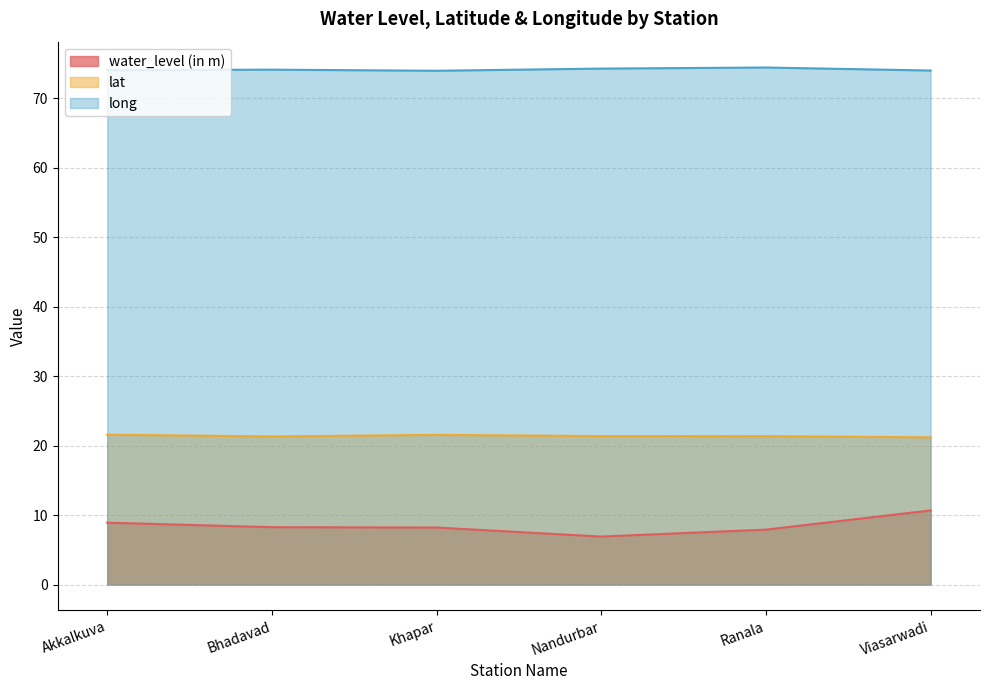

What is the difference between the maximum and minimum values in the water_level (in m) series?

3.8